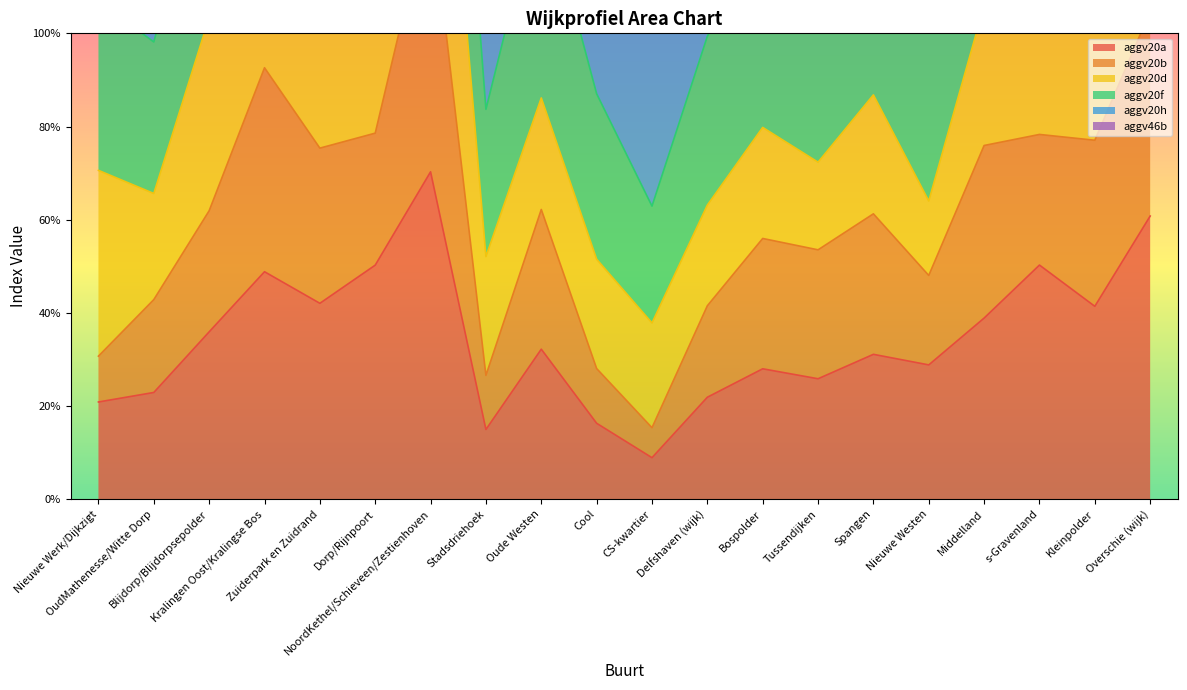

How many lines are shown in the chart?

6